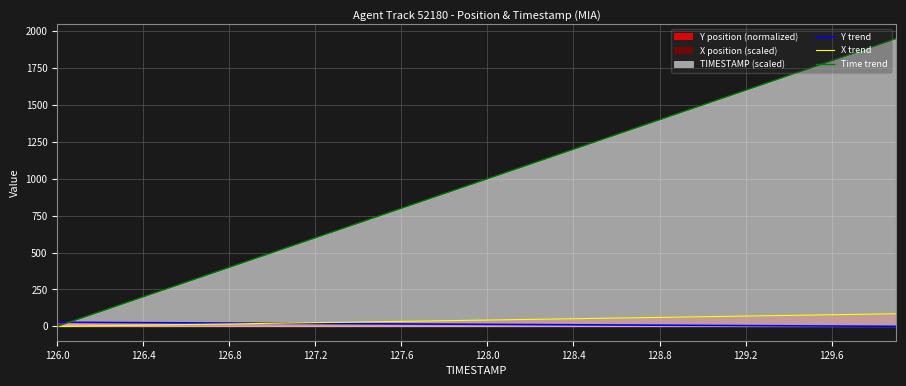

What is the total value across all series at 10?

541.1